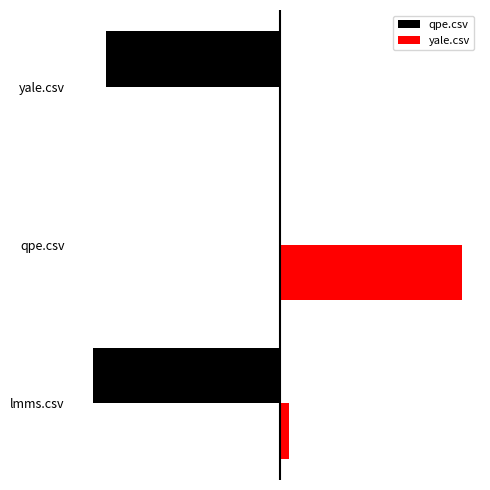

Which series has the largest total across all categories?

yale.csv